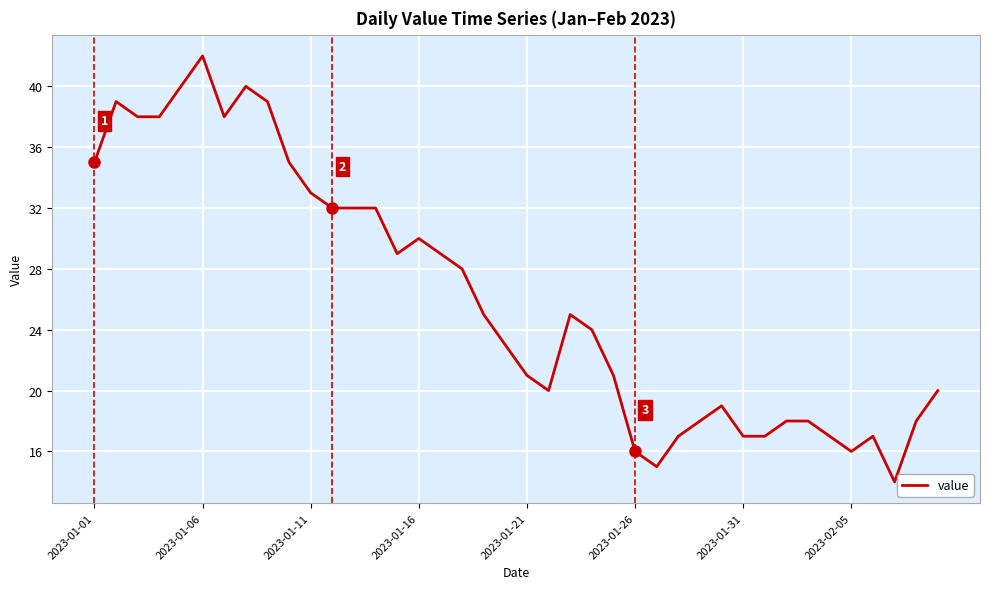

Is this an area chart (filled region under the line)?

No